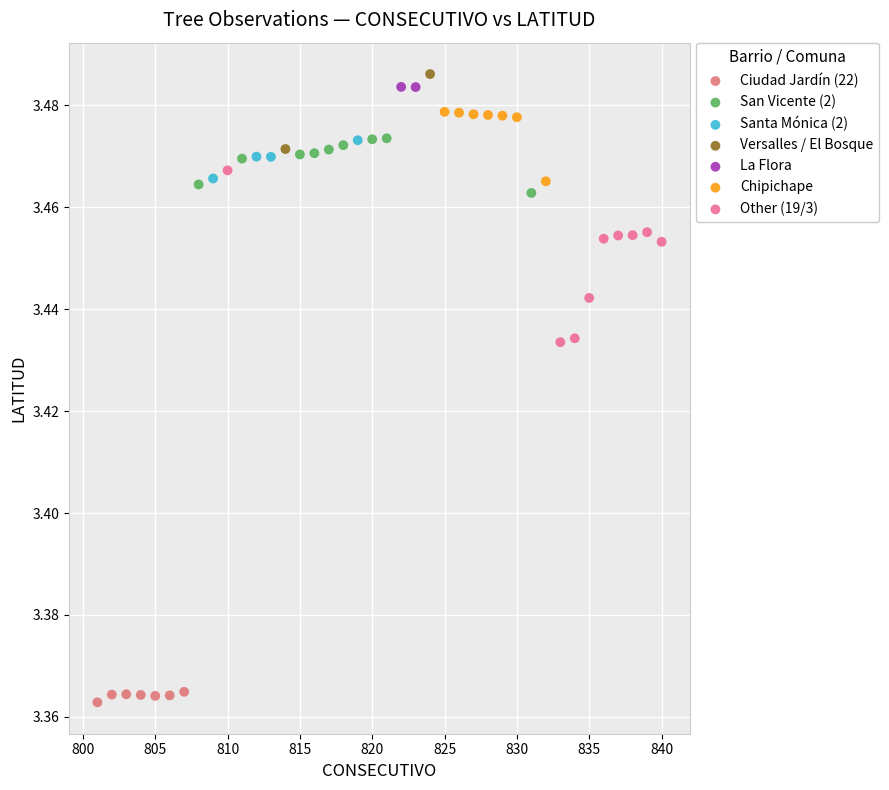

What are all the series names shown in the legend?

Ciudad Jardín (22), San Vicente (2), Santa Mónica (2), Versalles / El Bosque, La Flora, Chipichape, Other (19/3)